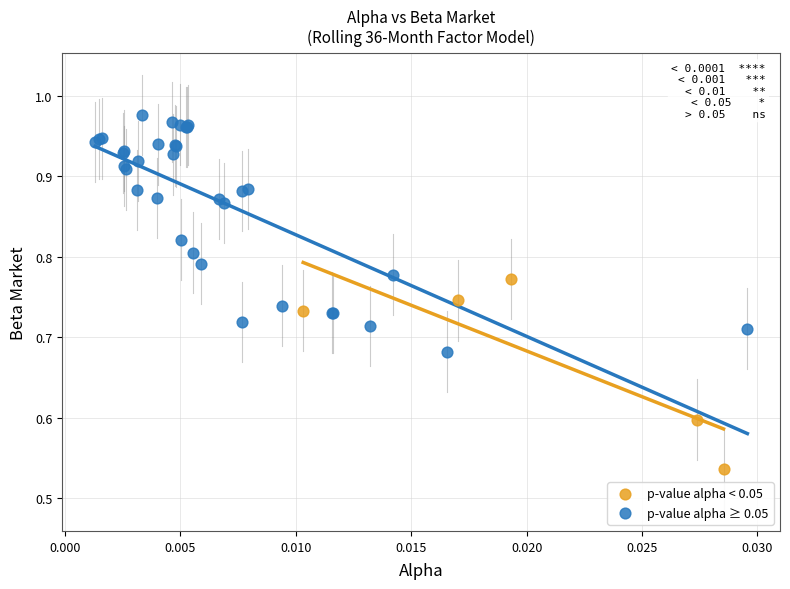

Which series reaches the minimum Y coordinate?

p-value alpha < 0.05